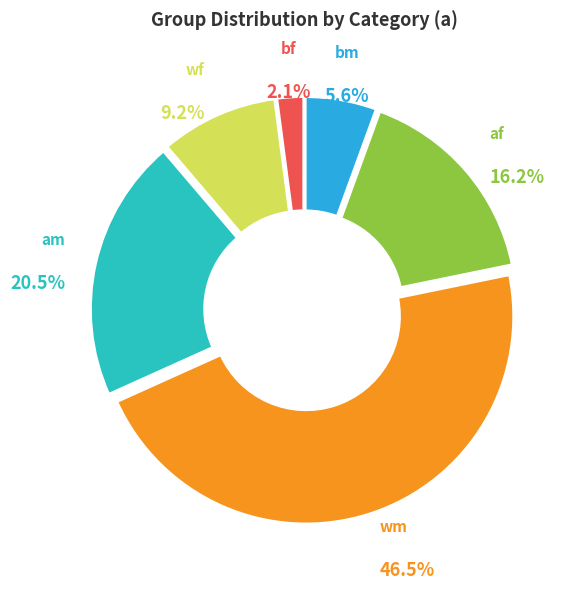

Does any single category account for the majority?

No